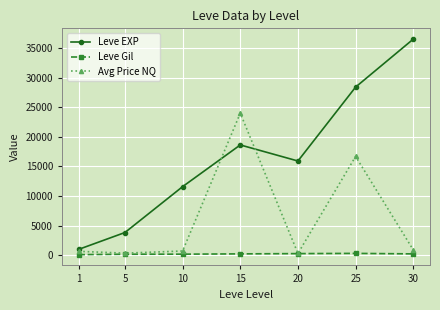

What are all the series names shown in the legend?

Leve EXP, Leve Gil, Avg Price NQ